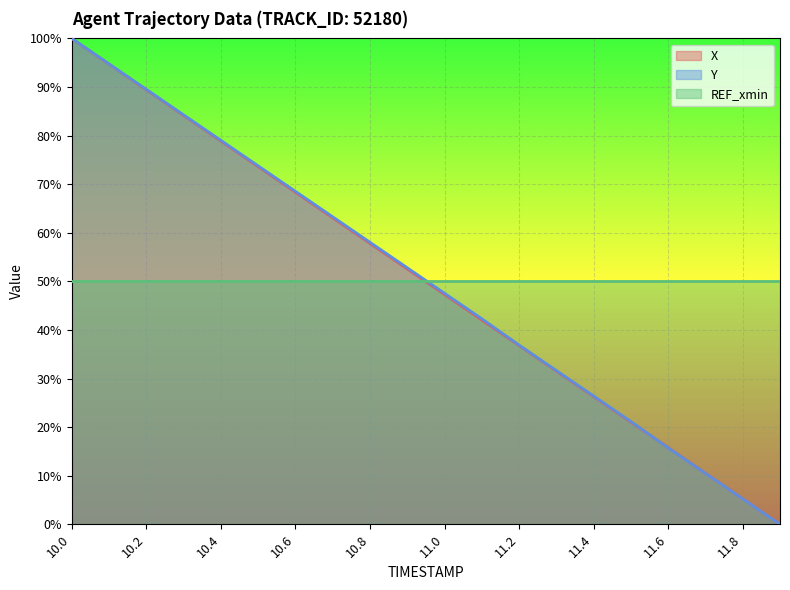

List the labels in order of Y value, largest first.

10.0, 10.1, 10.2, 10.3, 10.4, 10.5, 10.6, 10.7, 10.8, 10.9, 11.0, 11.1, 11.2, 11.3, 11.4, 11.5, 11.6, 11.7, 11.8, 11.9